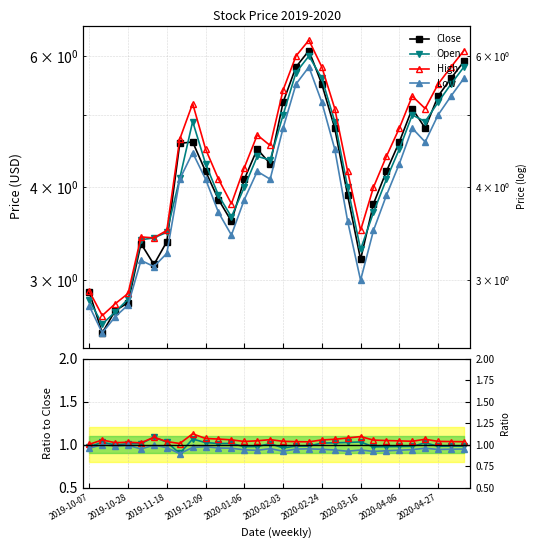

What is the greatest value displayed?

6.3